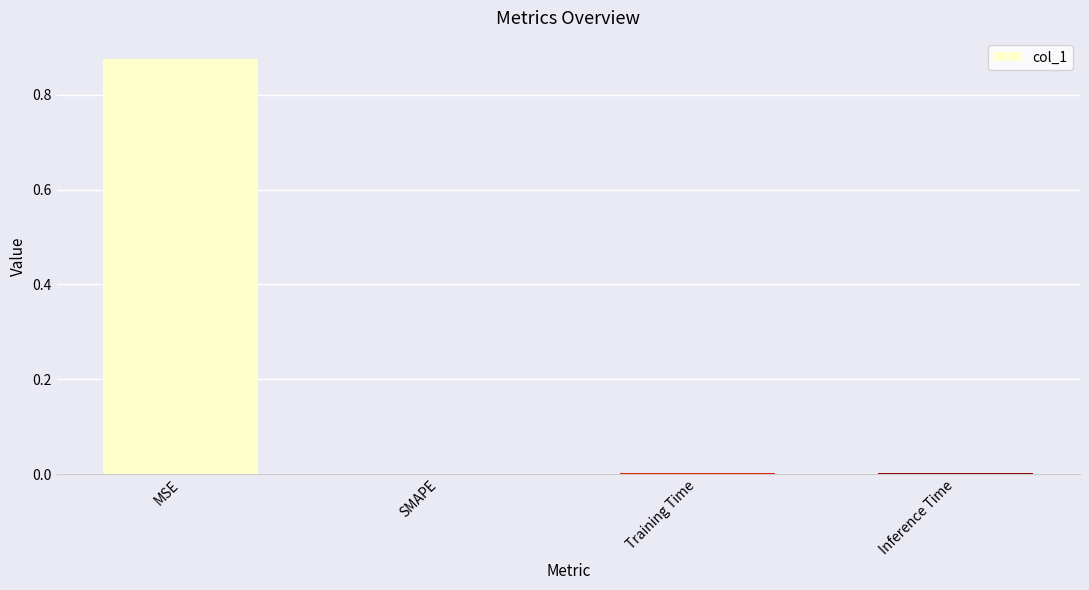

Is it true that the value at Inference Time is 0.0?

True